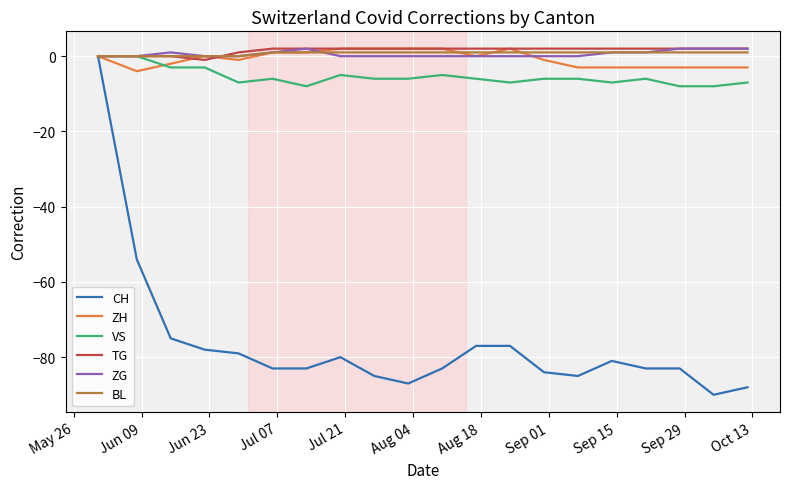

What is the minimum value shown in the chart?

-90